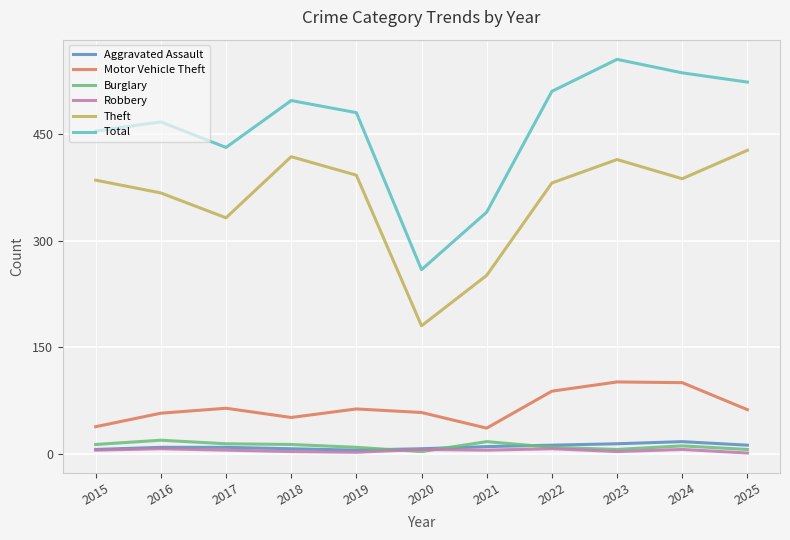

What is the sum of all Burglary values?

120